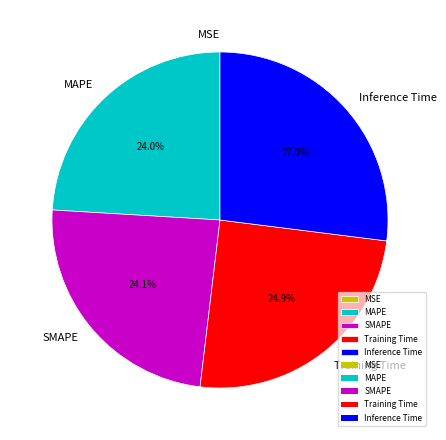

To the nearest percent, what is the difference between the Training Time and SMAPE slice percentages?

1%